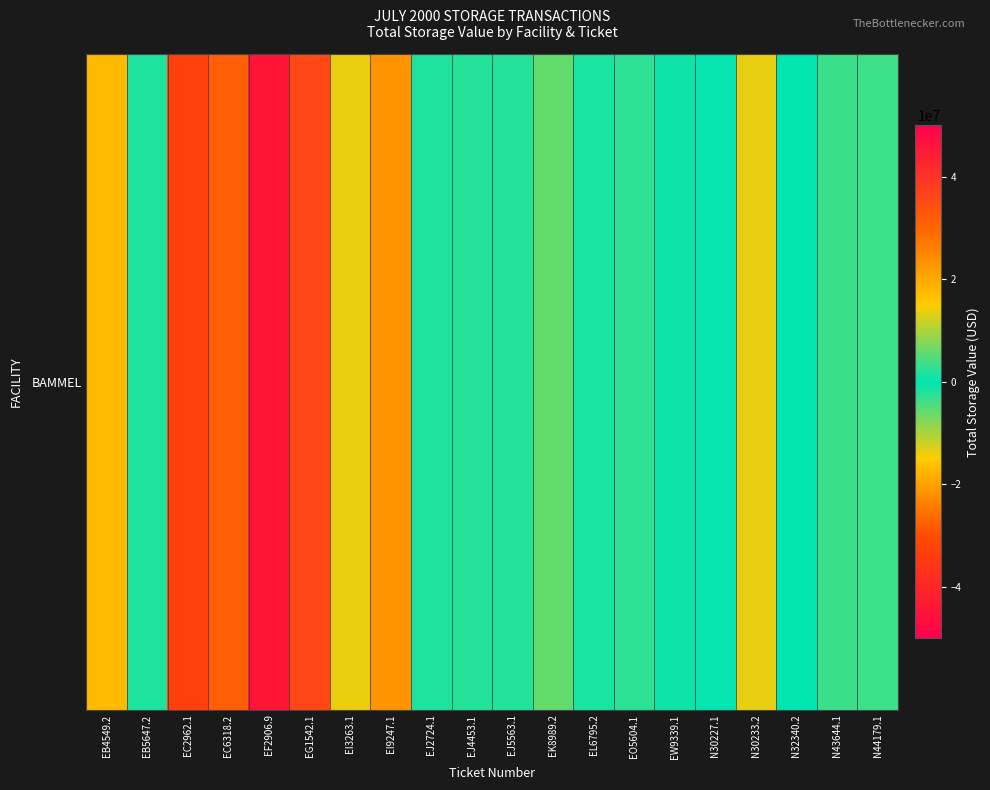

Where does the data first go above 1751996?

EB4549.2